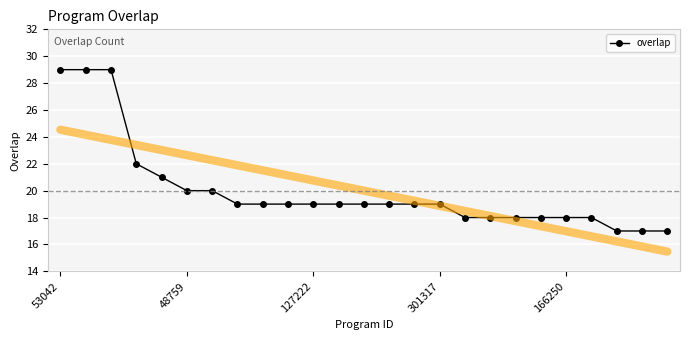

What is the lowest value of the overlap series?

17